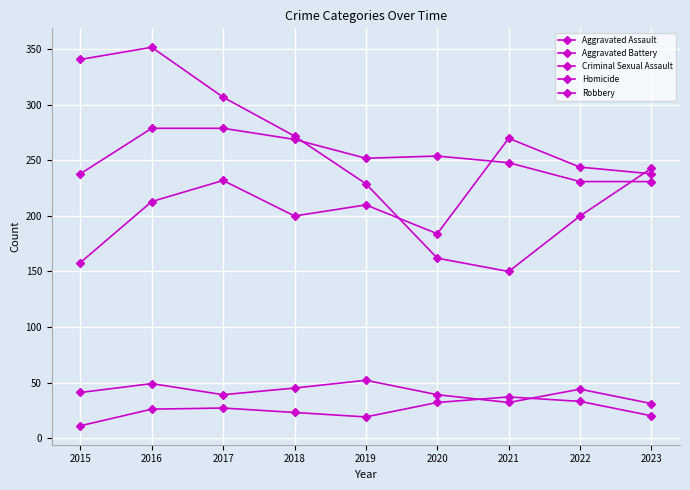

How many lines are shown in the chart?

5